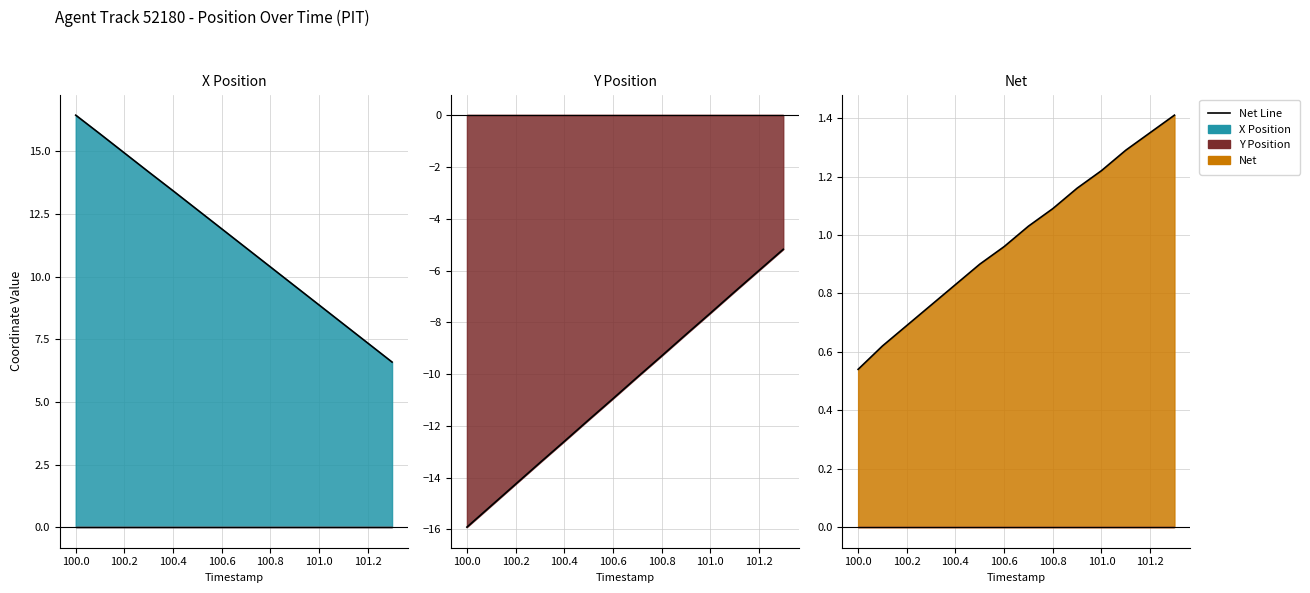

Reading left to right, what are all the values shown in this chart?

16.4	15.7	14.9	14.2	13.4	12.7	11.9	11.2	10.4	9.6	8.9	8.1	7.3	6.6